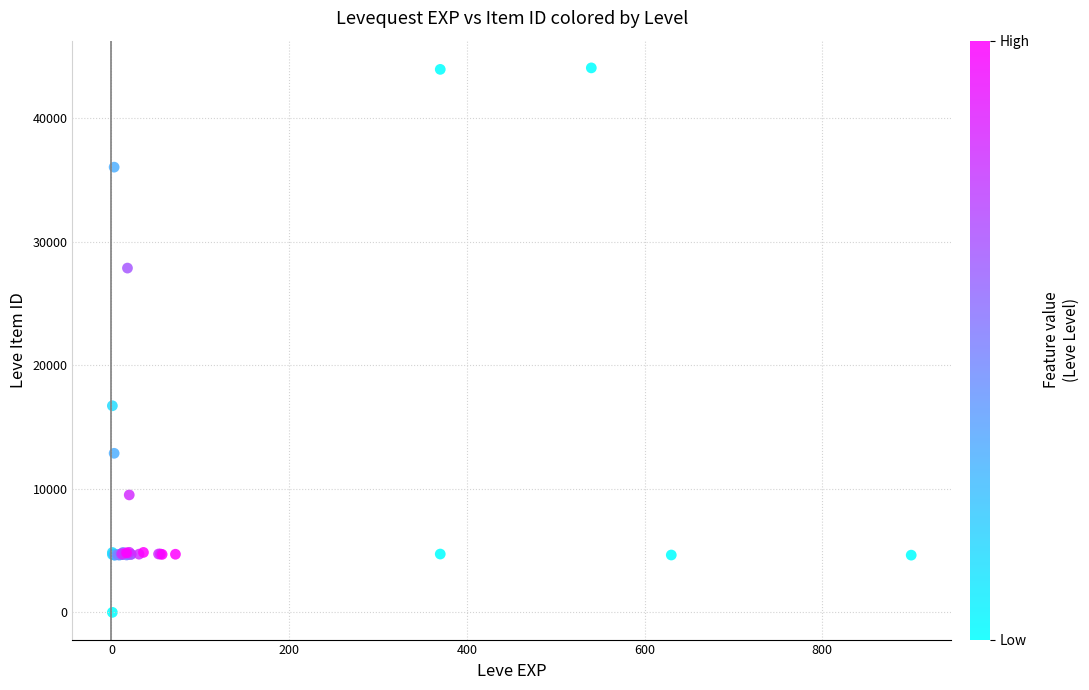

What Y value in the scatter plot is closest to 22050?

16734